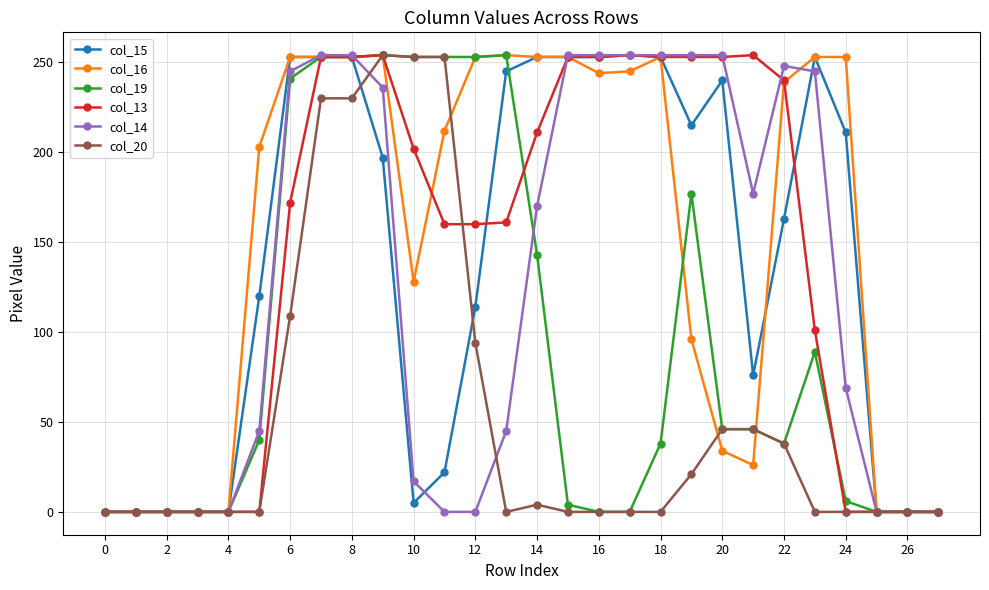

At how many categories does at least one series exceed 224?

19